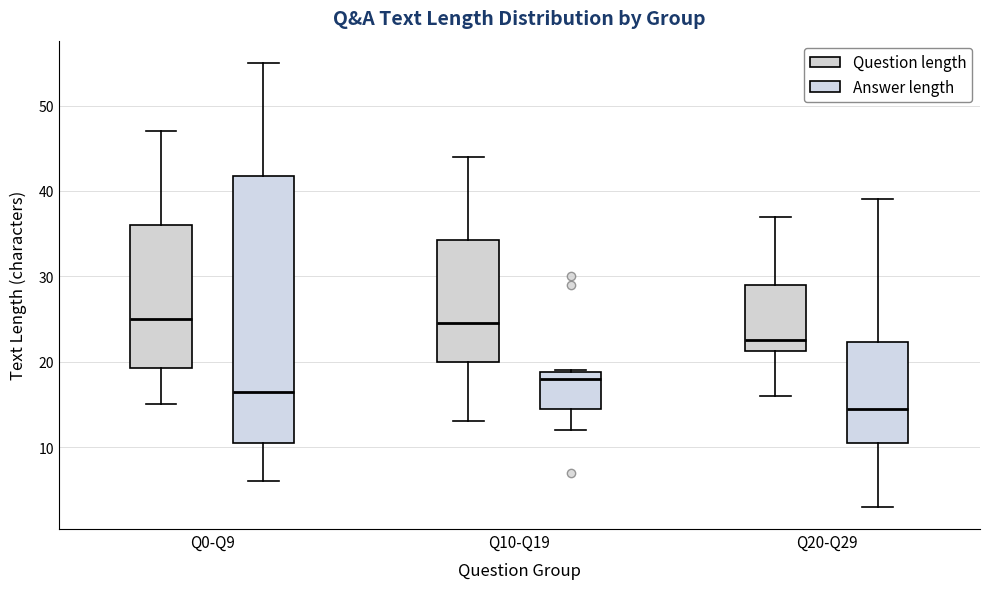

Which box has the lowest median line?

Q20-Q29 (Answer length)